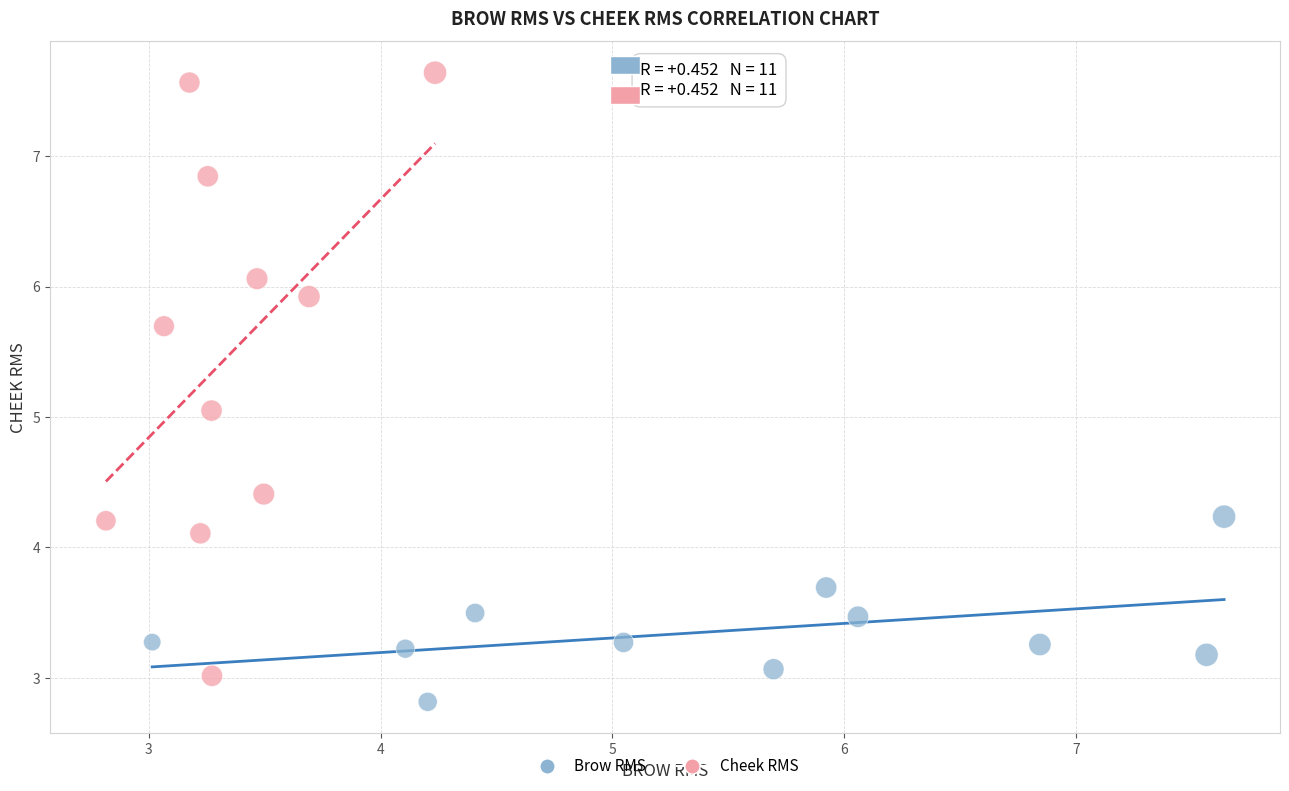

Which series contains the highest Y value?

Cheek RMS